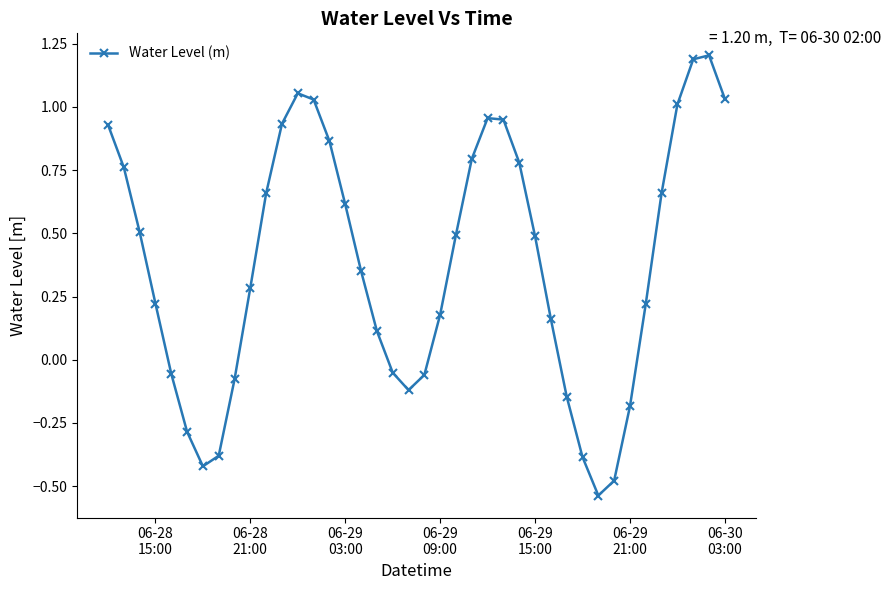

What is the difference between the maximum and minimum values?

1.7